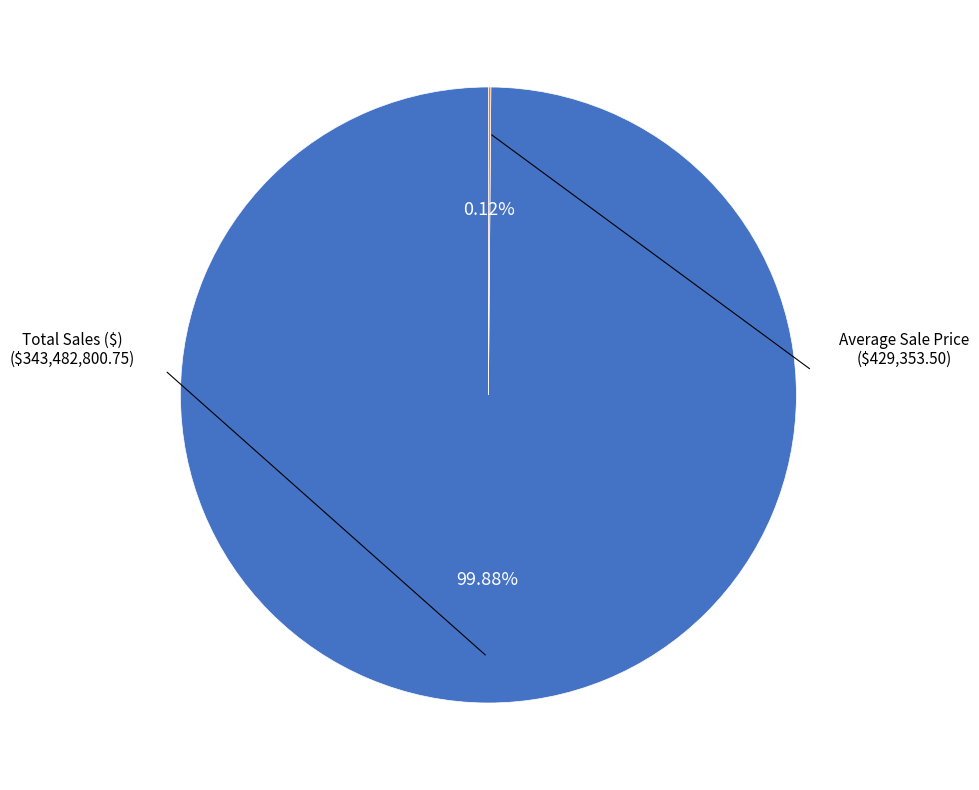

Is there a majority slice in this chart?

Yes